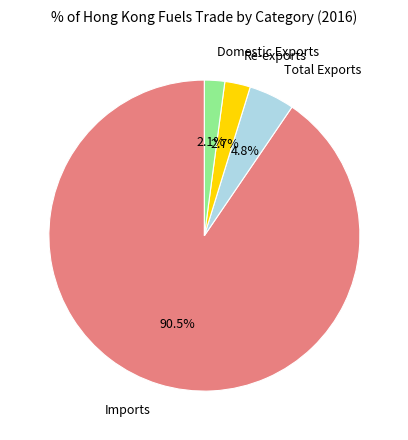

To the nearest percent, what is the average slice percentage?

25%